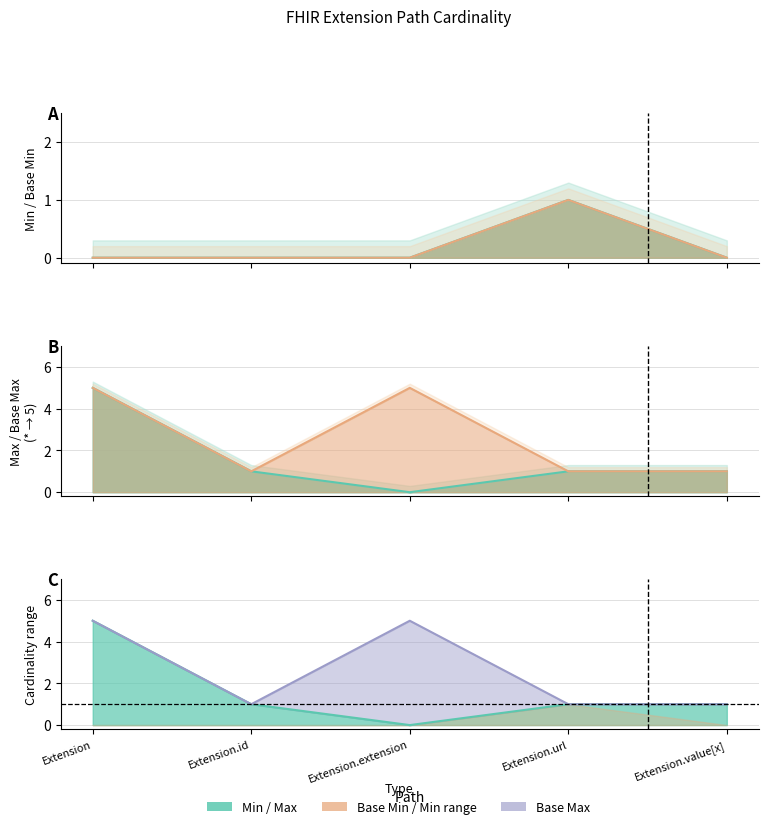

True or false: Base Min and Min cross at least once.

False